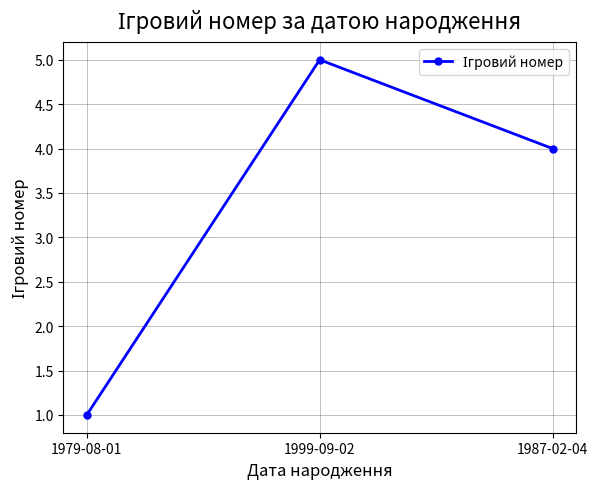

At which label is the value closest to 3?

1987-02-04